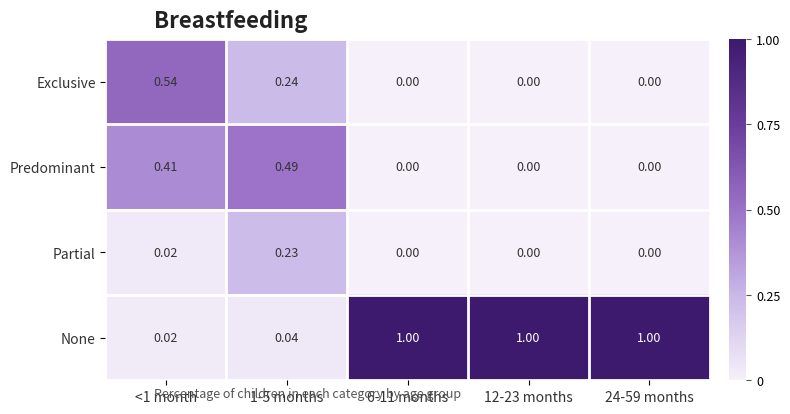

Which series has the widest spread of values?

None